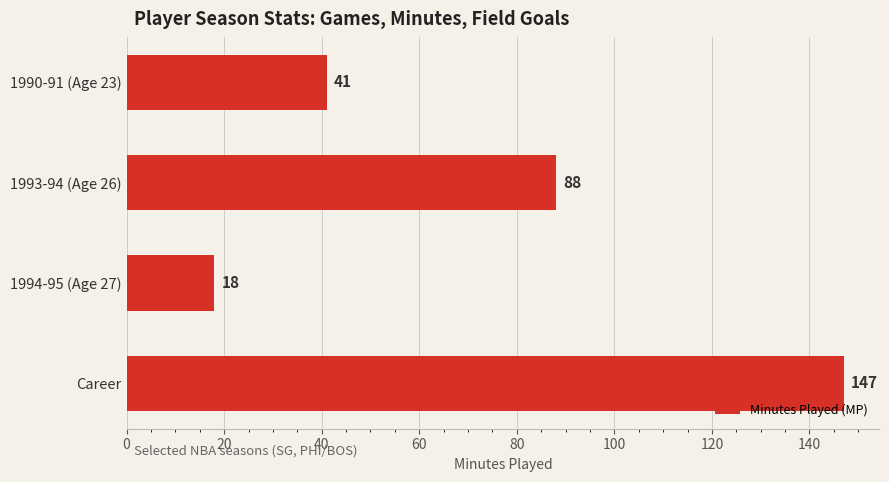

Are the bars horizontal?

Yes